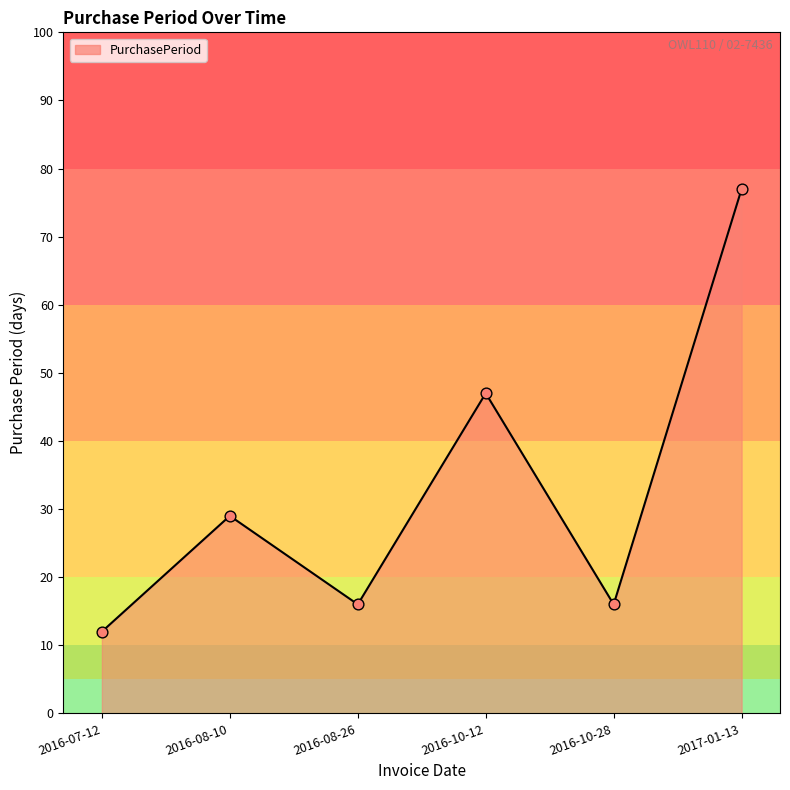

What is the ratio of the value at 2016-10-12 to the value at 2016-10-28?

2.9